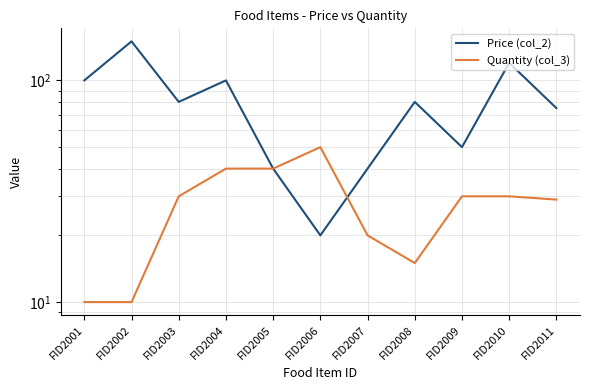

Reading left to right, transcribe all the data shown in this chart.

Price (col_2): FID2001=100	FID2002=150	FID2003=80	FID2004=100	FID2005=40	FID2006=20	FID2007=40	FID2008=80	FID2009=50	FID2010=120	FID2011=75
Quantity (col_3): FID2001=10	FID2002=10	FID2003=30	FID2004=40	FID2005=40	FID2006=50	FID2007=20	FID2008=15	FID2009=30	FID2010=30	FID2011=29